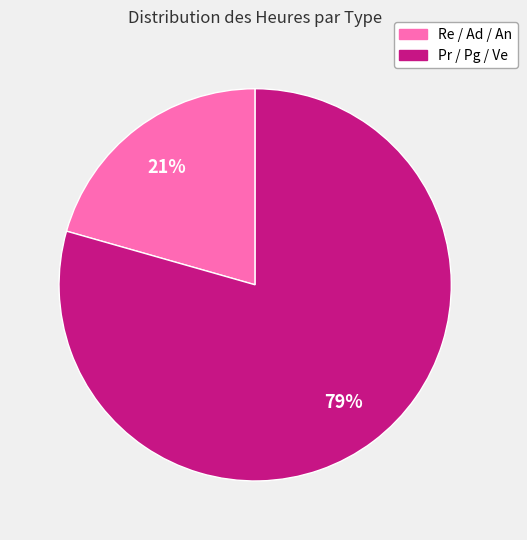

Does any single category account for the majority?

Yes